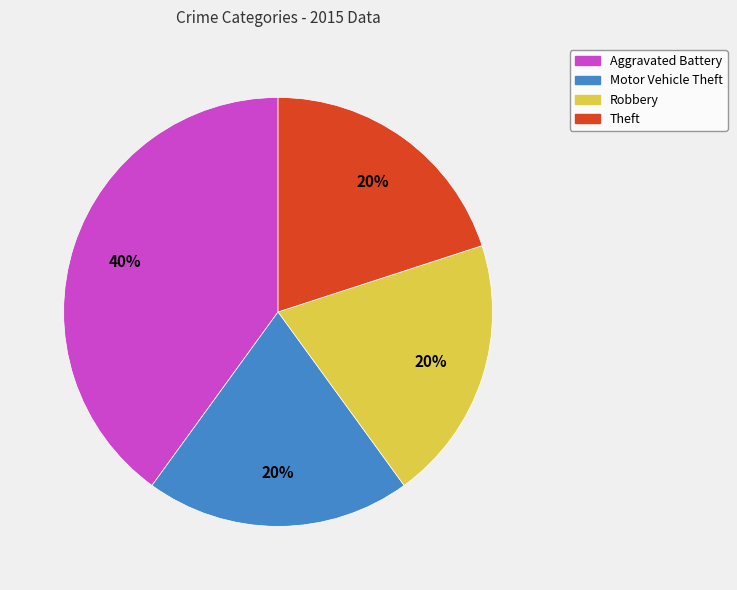

Combined, do Robbery and Aggravated Battery account for over 50%?

Yes